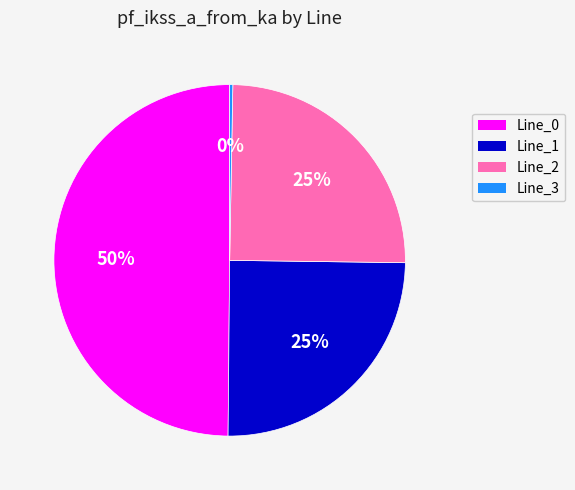

Between Line_2 and Line_3, which is larger?

Line_2